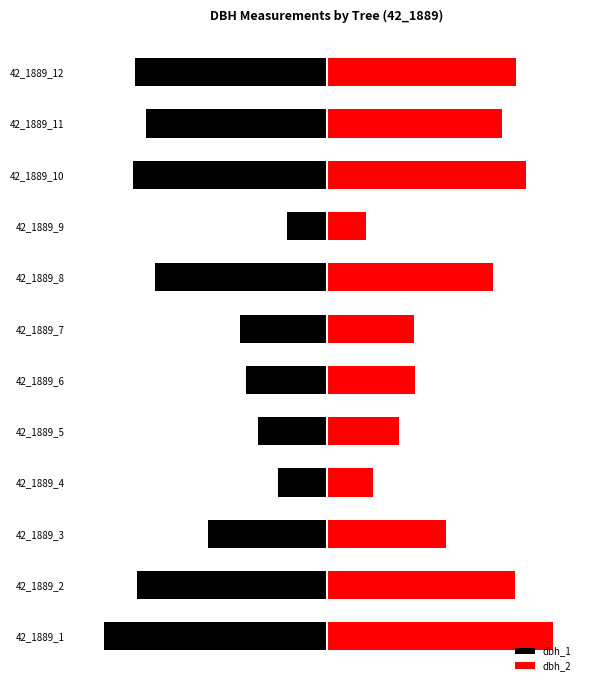

Which series has the largest range (max minus min)?

dbh_2